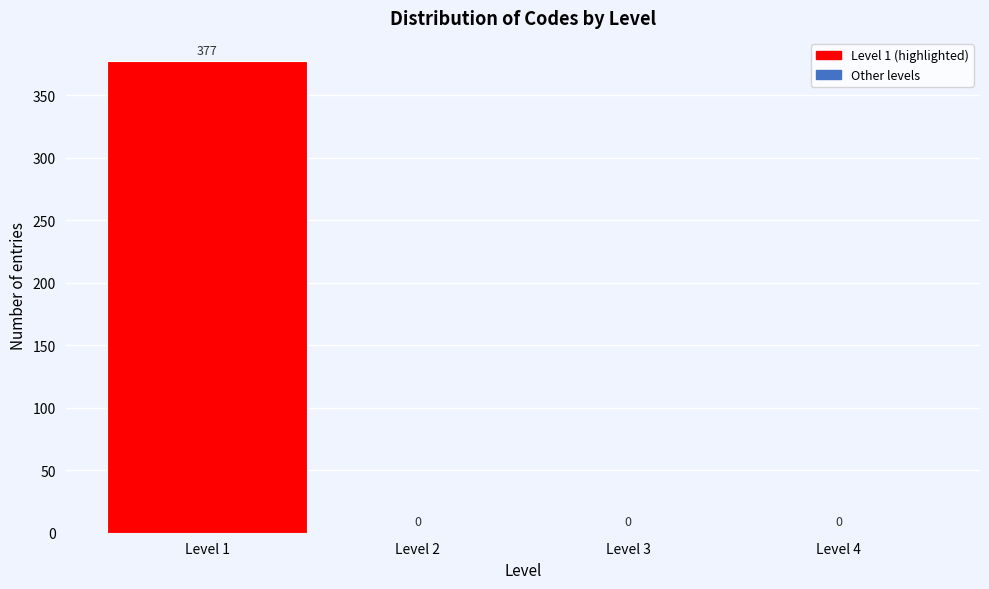

Reading left to right, transcribe this chart: for each bar, give the range it covers on the x-axis and its height.

0.5 to 1.5: 377
1.5 to 2.5: 0
2.5 to 3.5: 0
3.5 to 4.5: 0